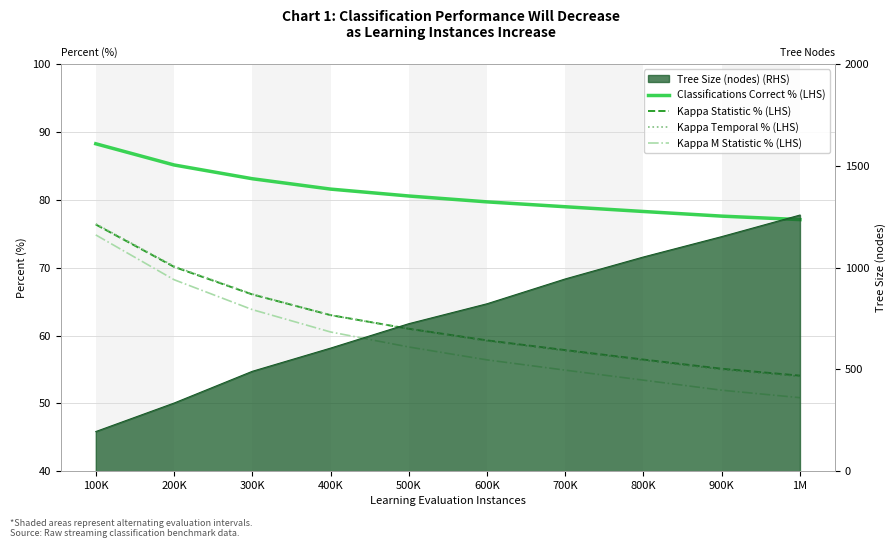

At how many categories does at least one series exceed 68?

10